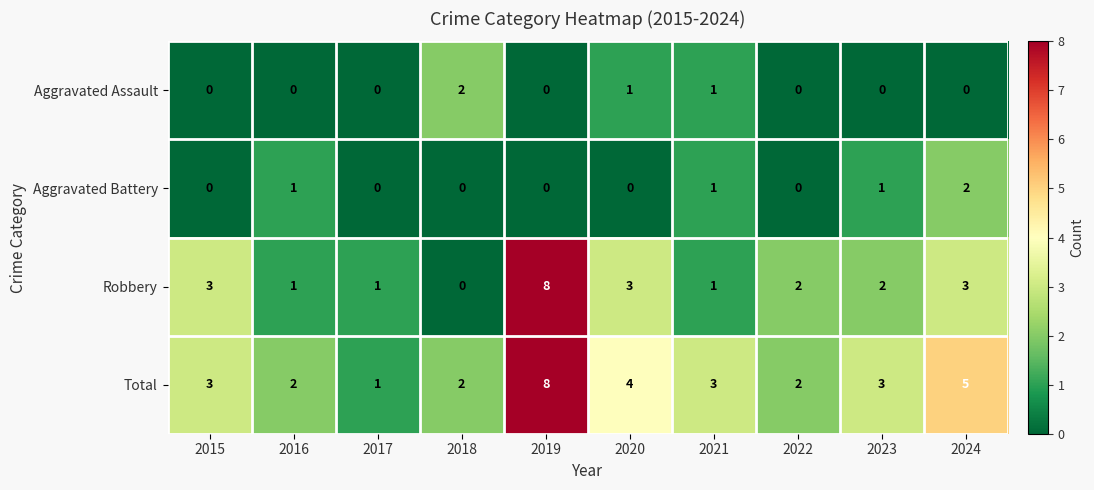

What is the total value across all series at 2023?

6